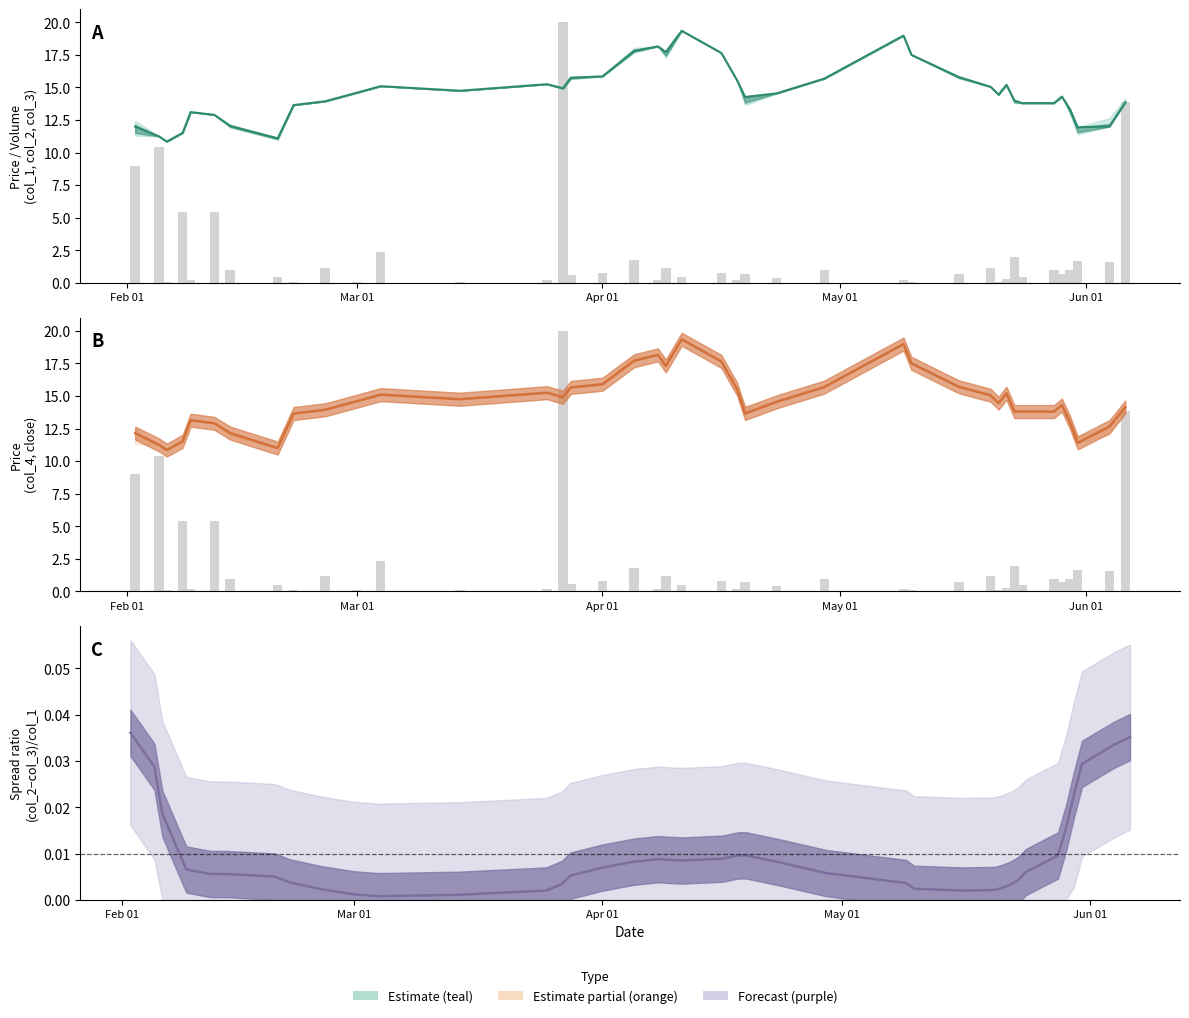

What is the average value of the col_5 series?

2.2